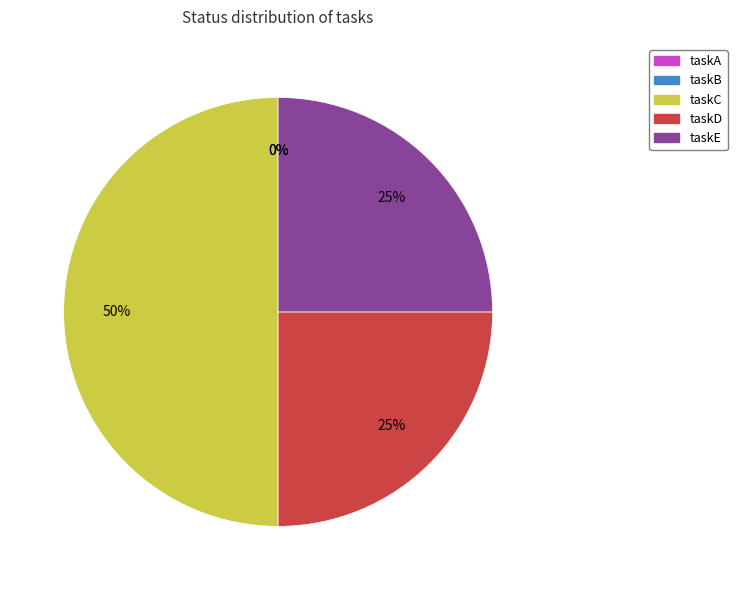

True or false: taskC accounts for 59% of the total.

False